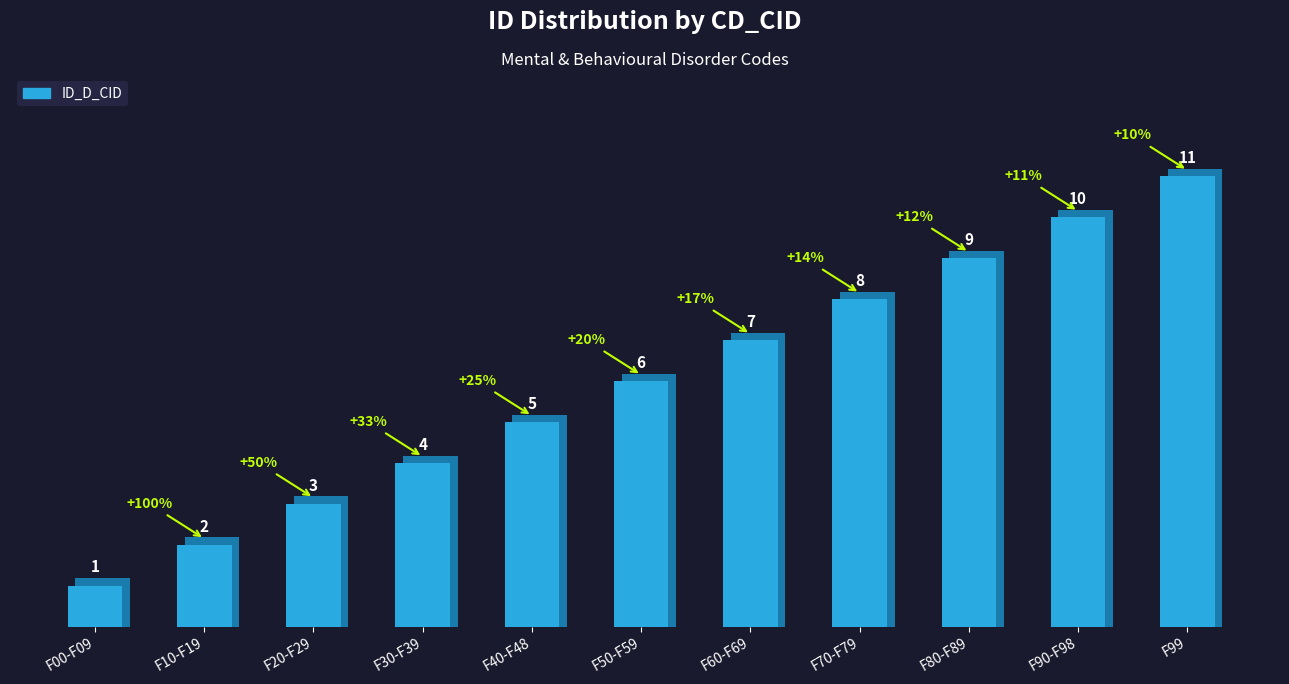

Rank the categories by value from highest to lowest.

F99, F90-F98, F80-F89, F70-F79, F60-F69, F50-F59, F40-F48, F30-F39, F20-F29, F10-F19, F00-F09